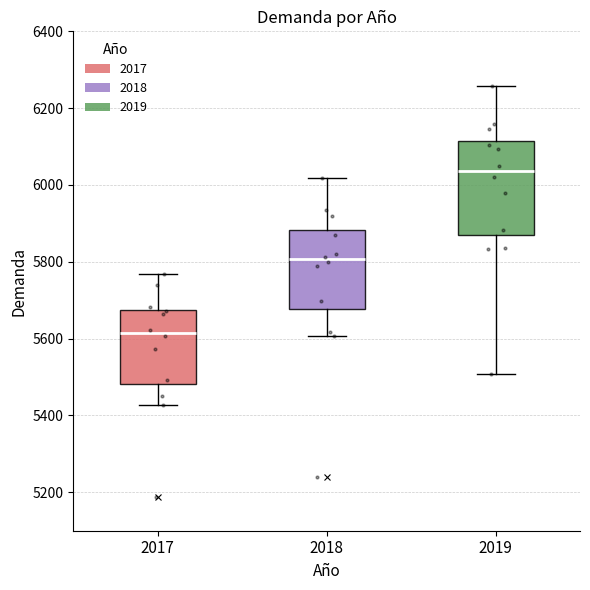

Where is the upper edge of the box at x = 2017 on the y-axis? The values are not printed on the chart, so give them approximately, as read against the axis.

5680